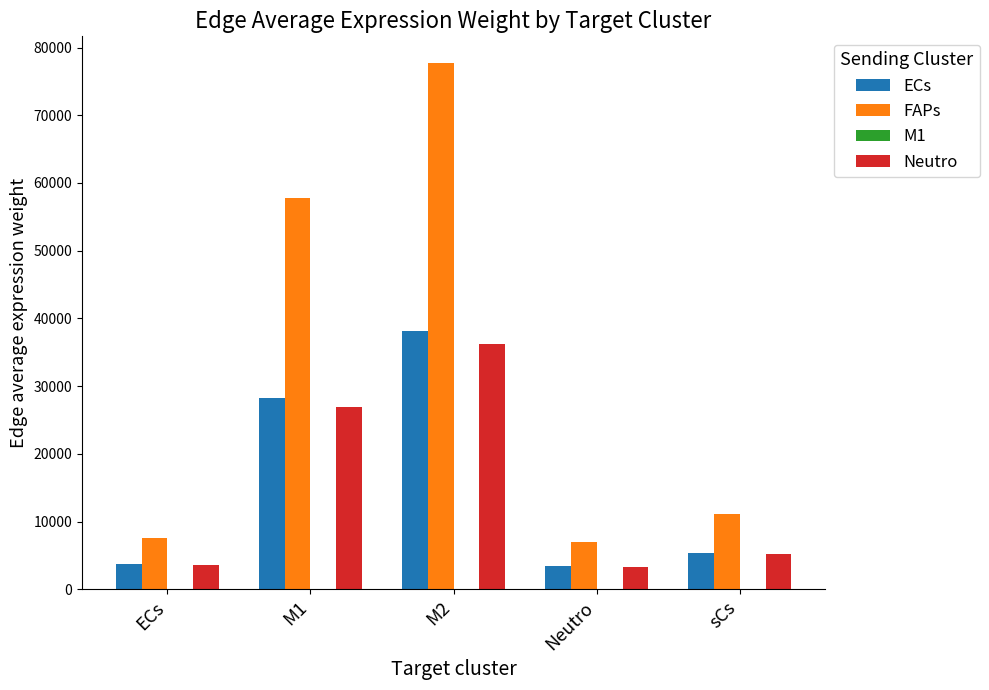

What is the total value across all series at Neutro?

13749.1